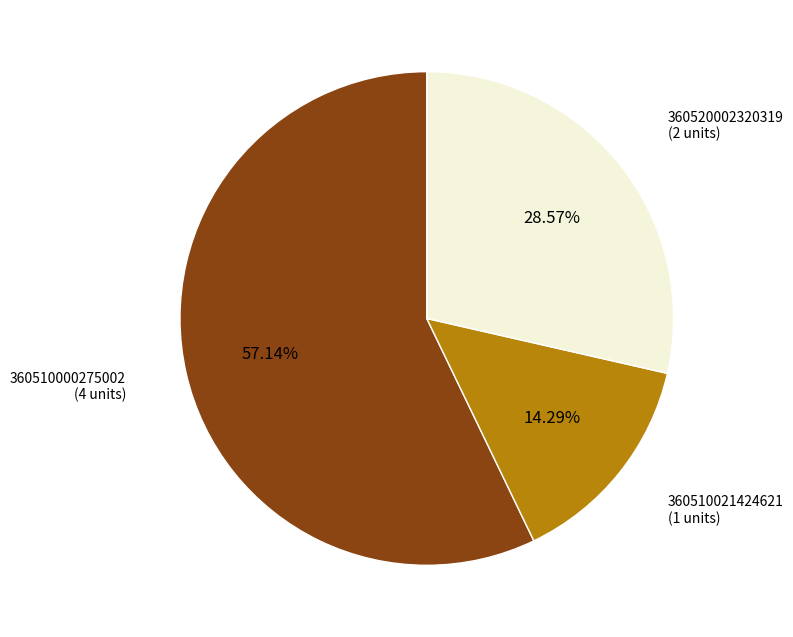

Rank the categories by value from highest to lowest.

360510000275002, 360520002320319, 360510021424621